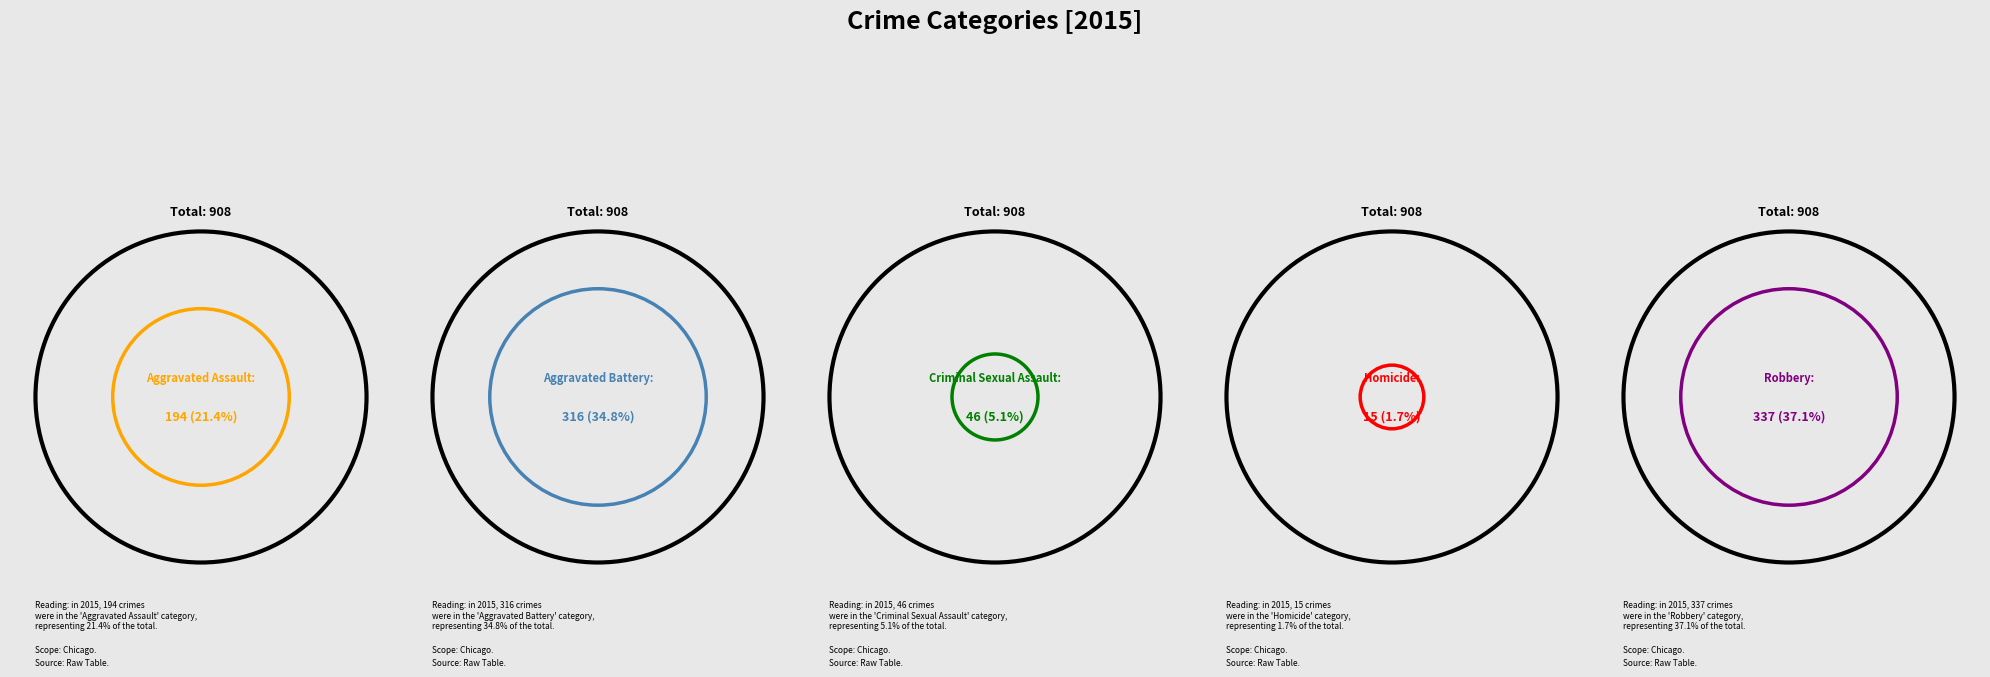

What is the smallest slice in the pie chart?

Homicide